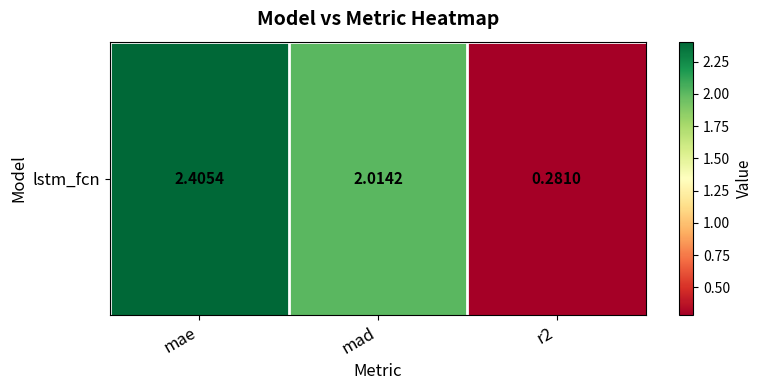

List the labels in order of value, largest first.

mae, mad, r2